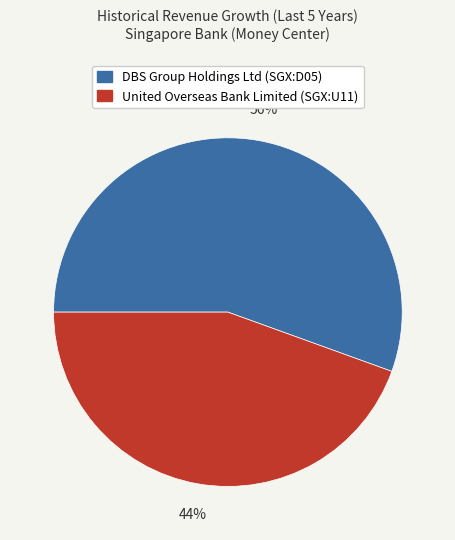

Does DBS Group Holdings Ltd (SGX:D05) account for over 50% of the chart?

Yes